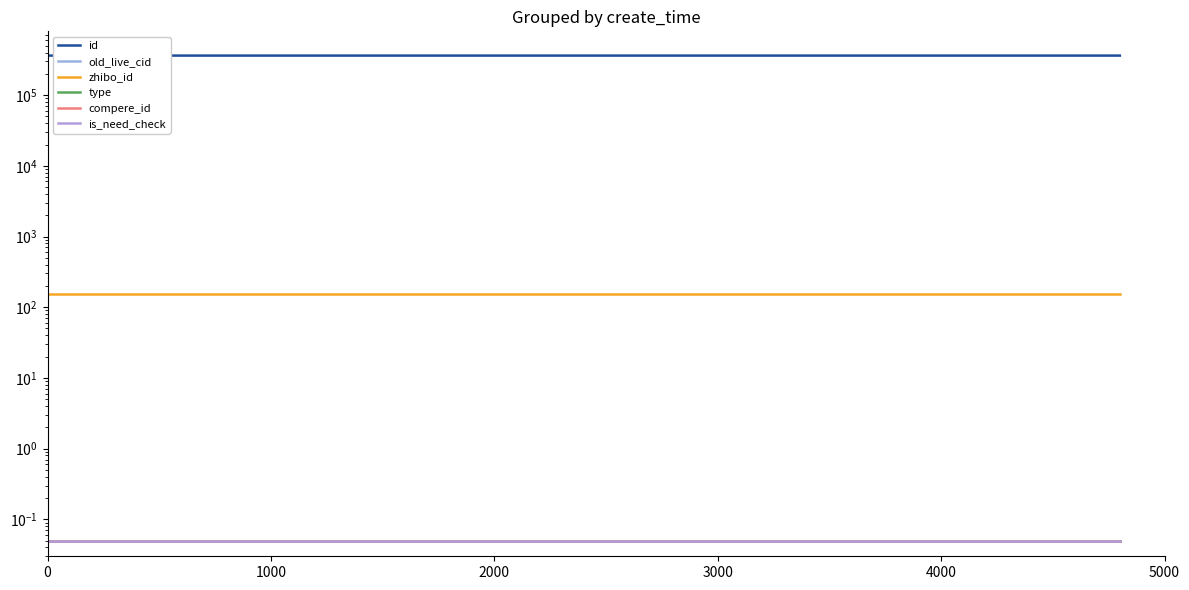

True or false: old_live_cid has a value of 0.1 at 3000.

True